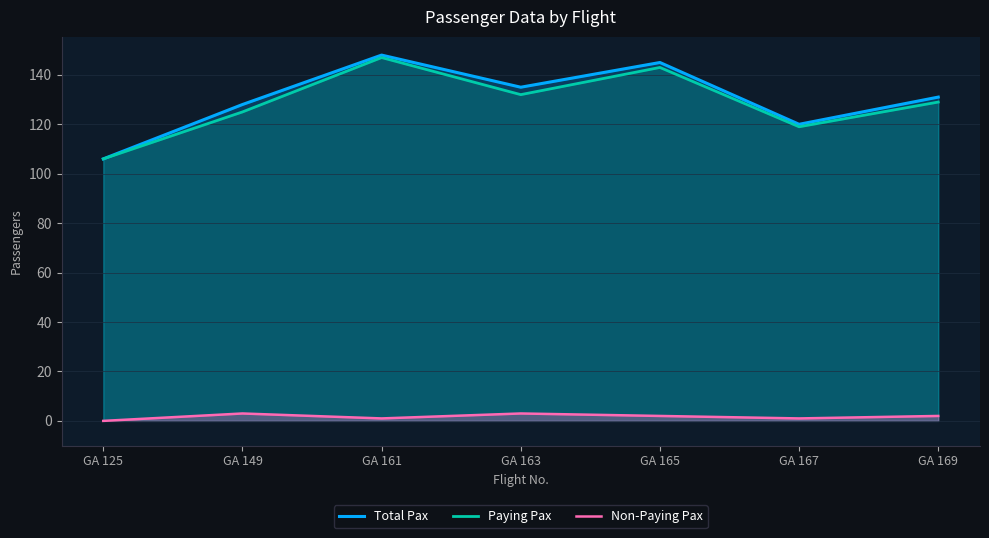

Reading left to right, what are all the values shown in this chart?

Total Pax: 106	128	148	135	145	120	131
Paying Pax: 106	125	147	132	143	119	129
Non-Paying Pax: 0	3	1	3	2	1	2